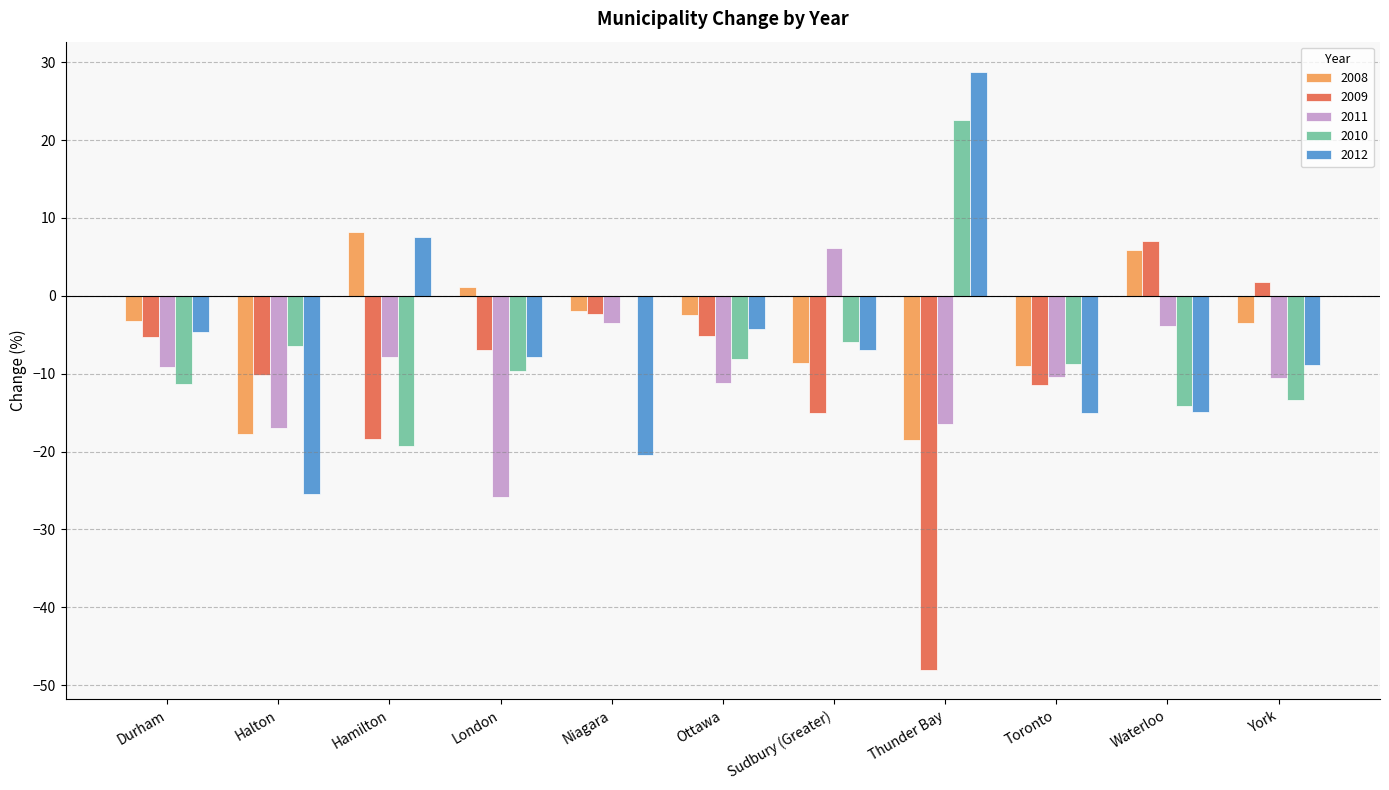

The 2009 series shows -15.1 at Sudbury (Greater). True or false?

True